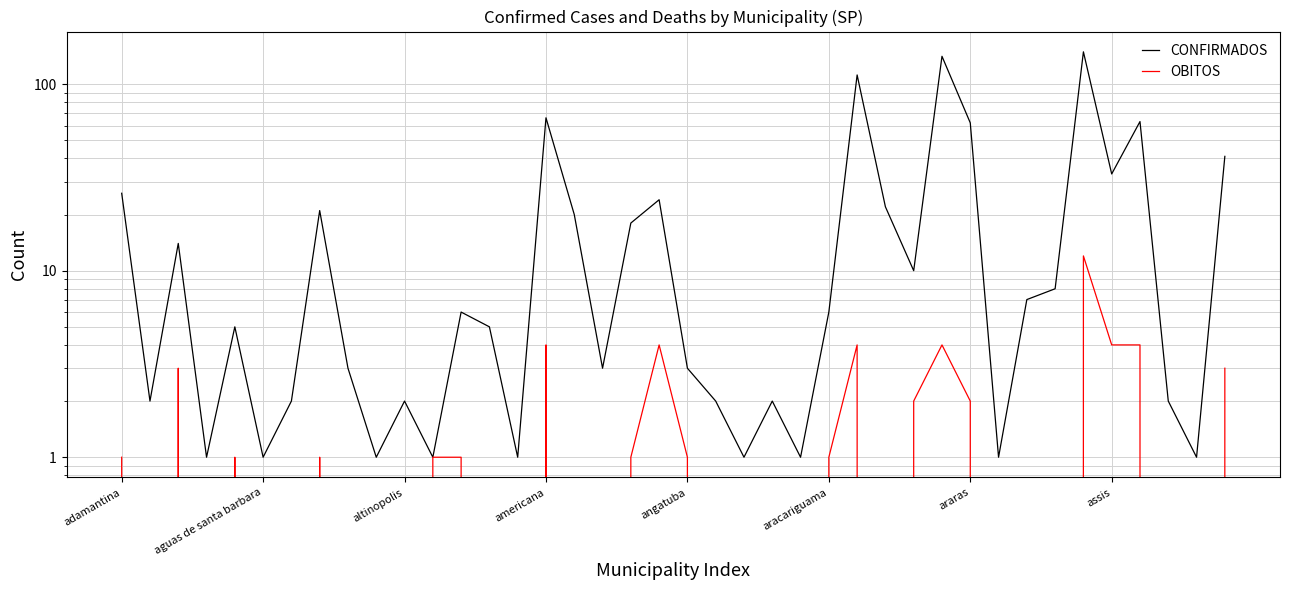

Which series has the widest spread of values?

CONFIRMADOS